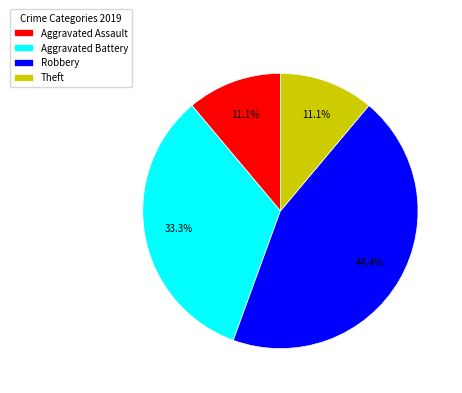

Count the number of slices in the pie.

4